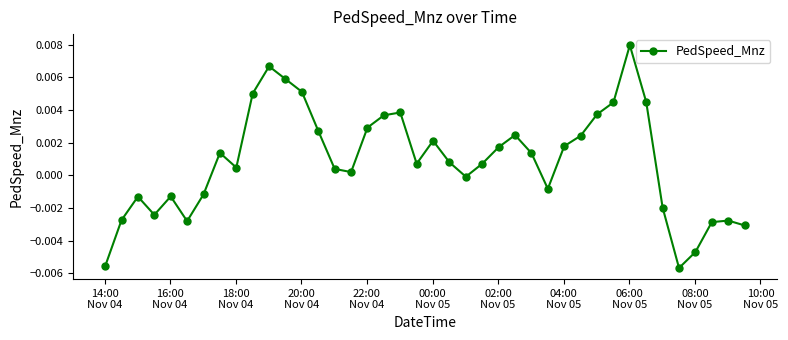

How many data points are less than 0?

15